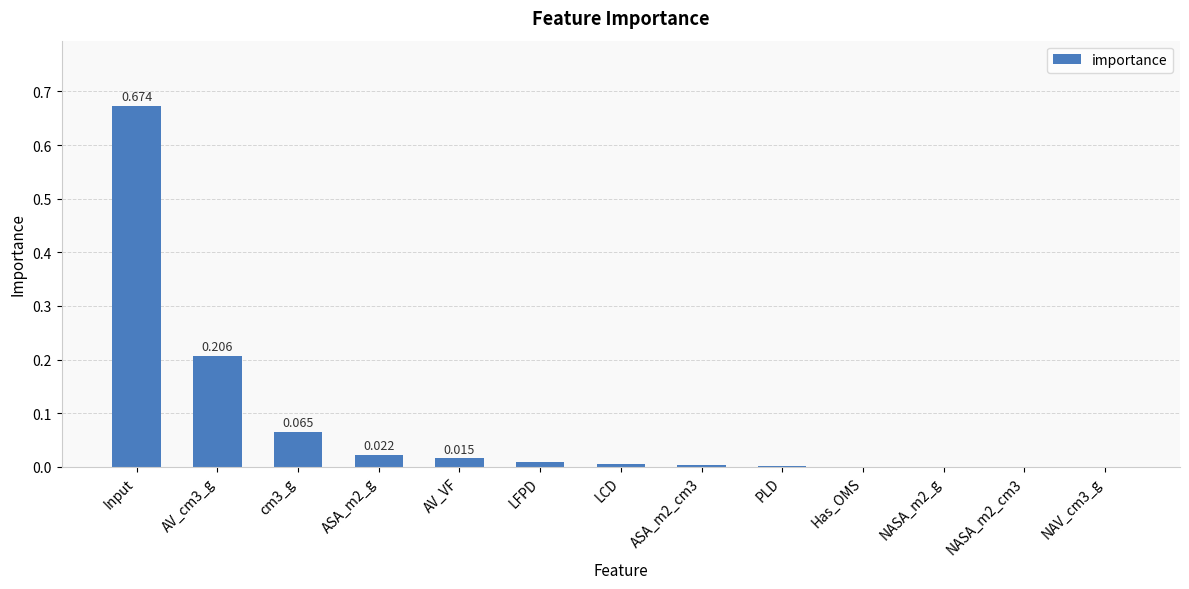

Which label corresponds to the largest value in the chart?

Input